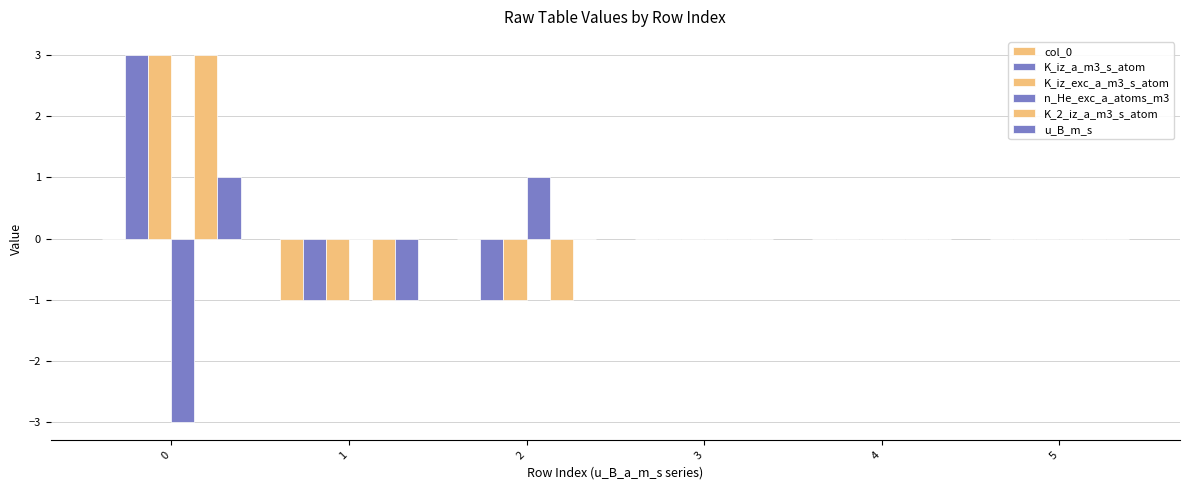

Count the u_B_m_s values in the range 0 to 1.

5